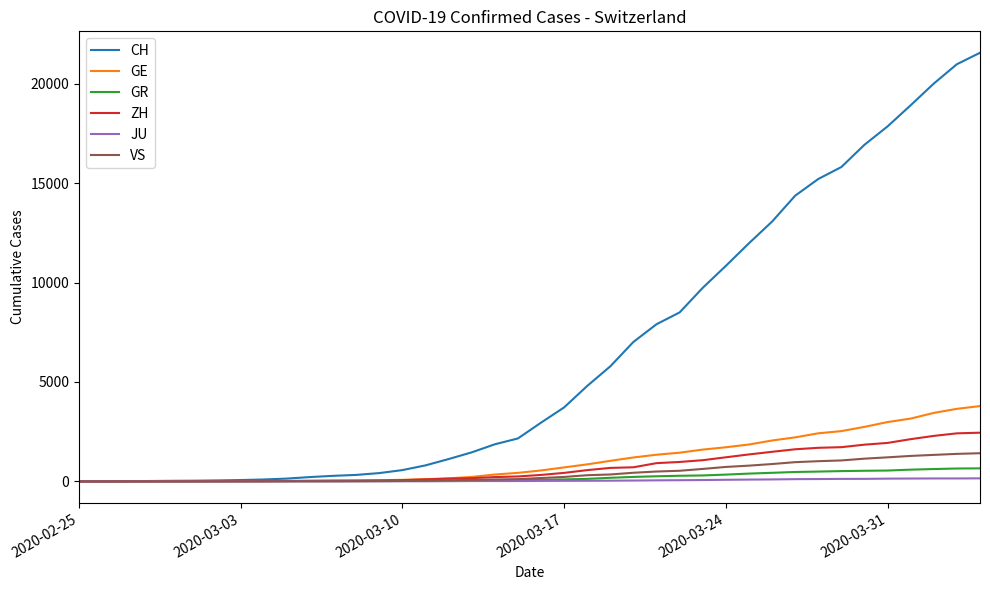

What is the maximum value shown in the chart?

21554